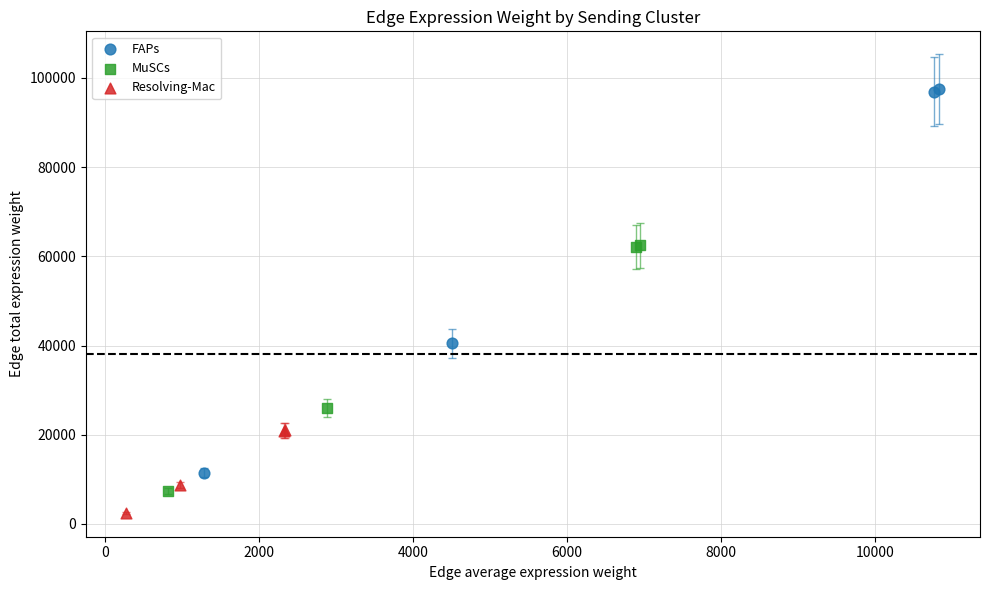

Which series has the widest spread of Y values?

FAPs